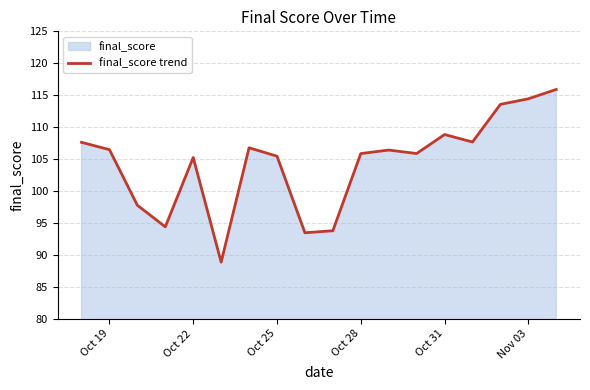

Does the chart have visible grid lines?

Yes